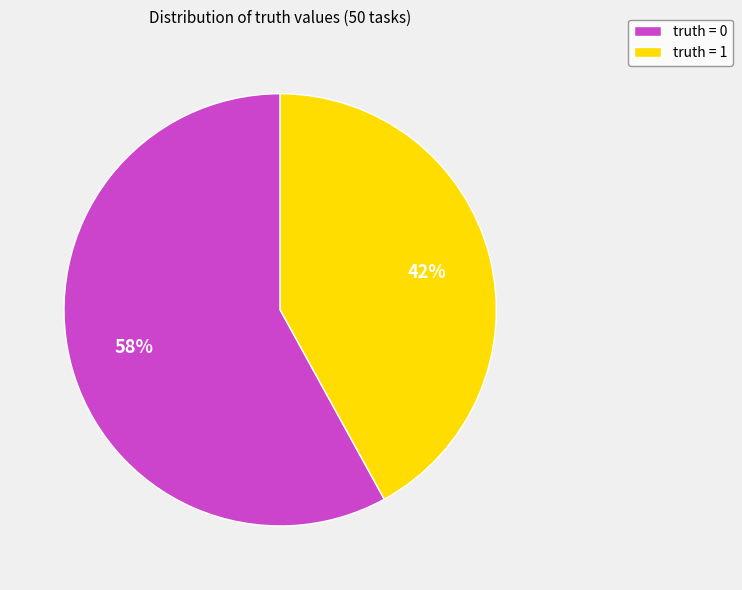

What is the ratio of the value at truth = 1 to the value at truth = 0?

0.7